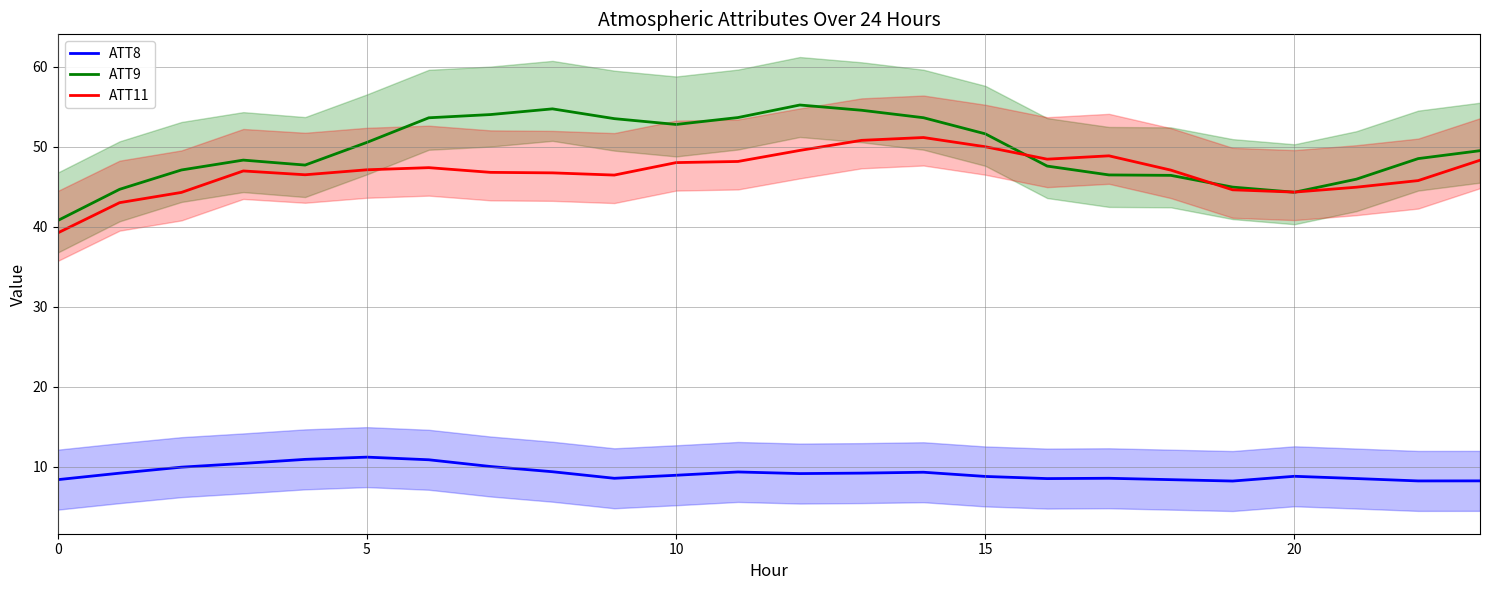

The ATT9 series shows 53.5 at 9. True or false?

True